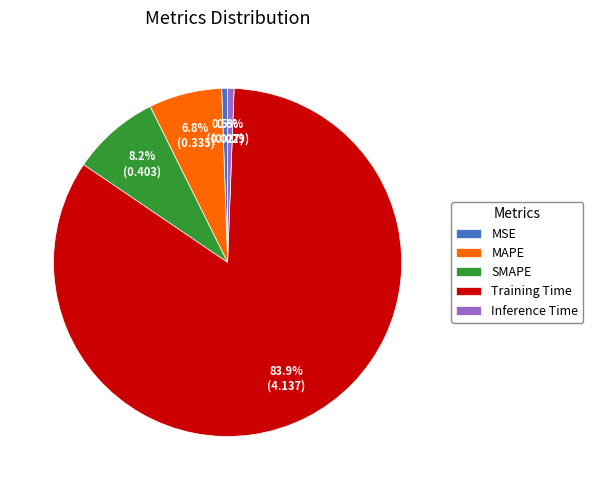

To the nearest percent, what is the difference between the Training Time and MSE slice percentages?

83%